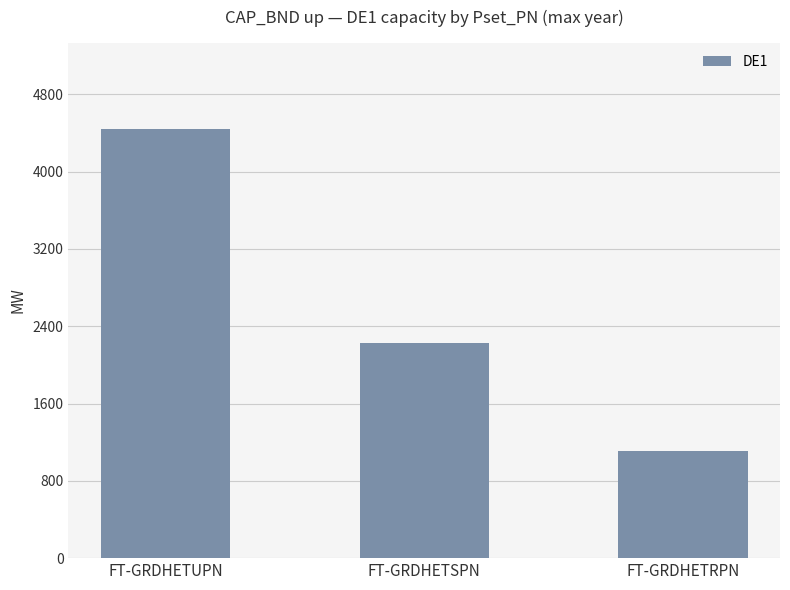

Which label corresponds to the largest value in the chart?

FT-GRDHETUPN